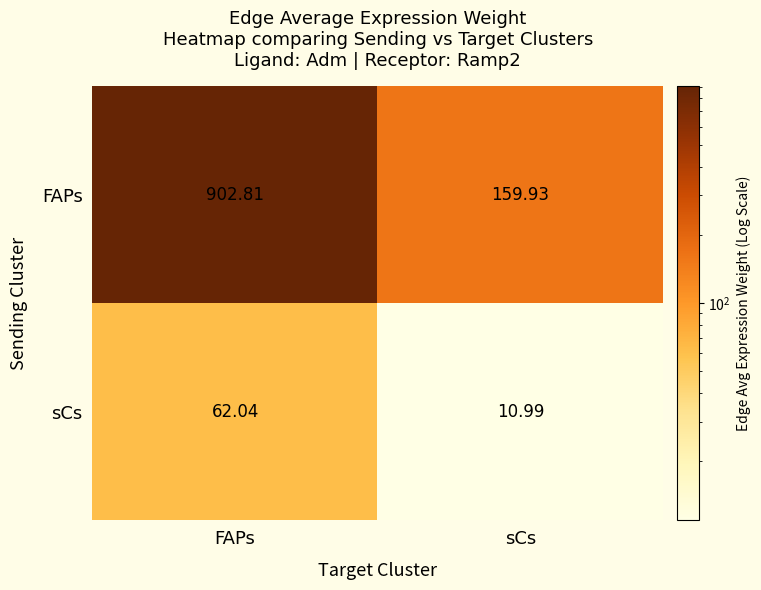

At which label is FAPs closest to 531?

sCs